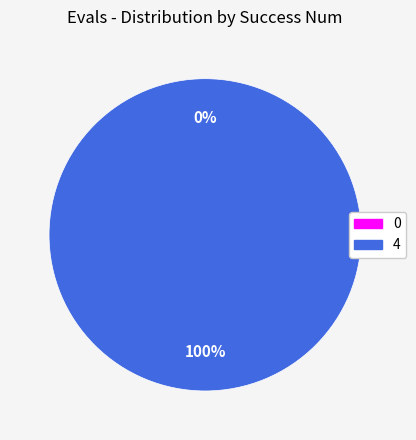

Is the sum of 0 and 4 greater than half?

Yes